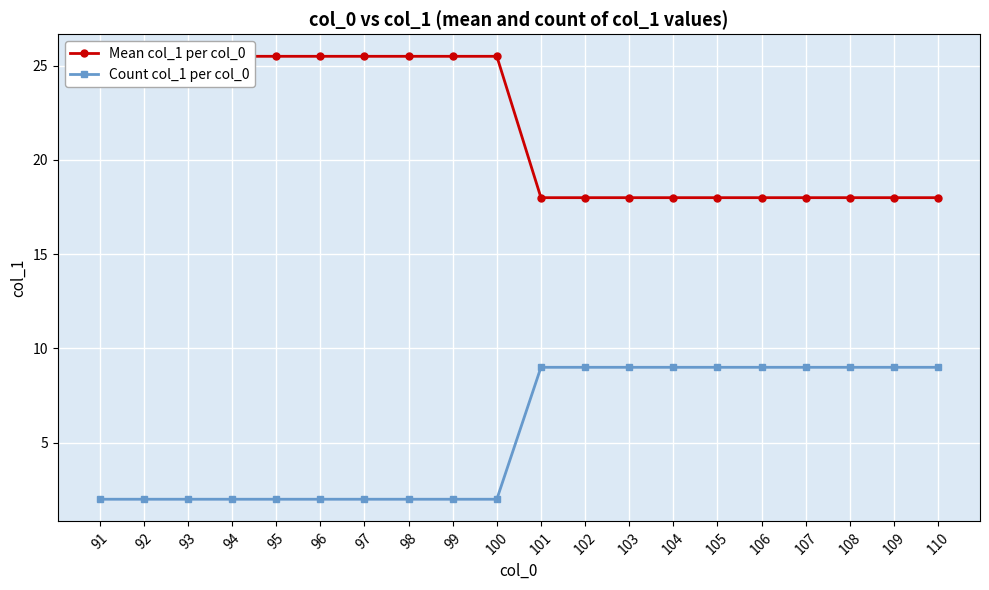

Is it true that Count col_1 per col_0 equals 9.0 at 106?

True